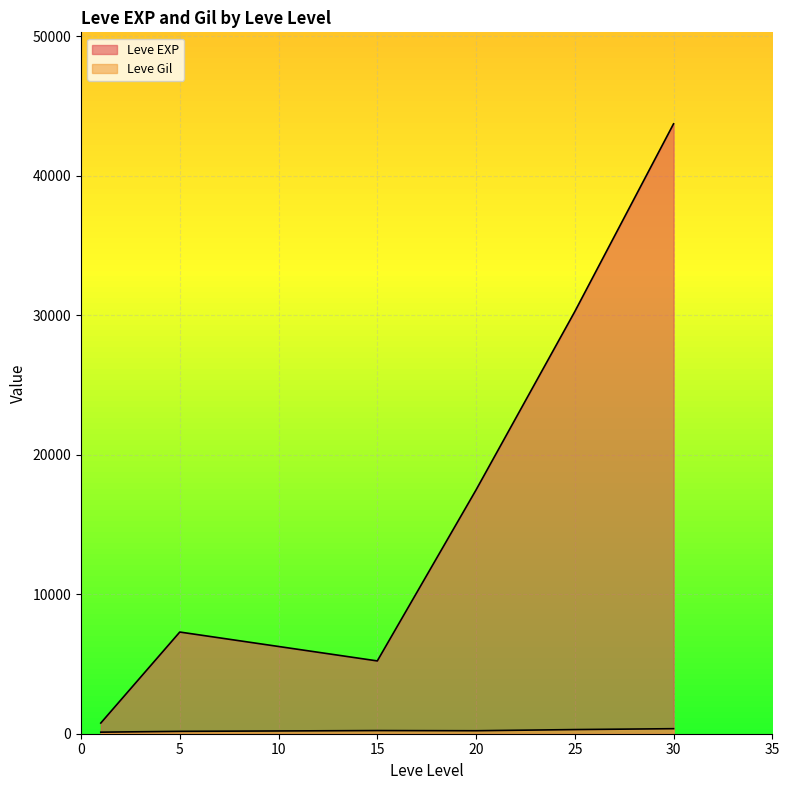

What are all the series names shown in the legend?

Leve EXP, Leve Gil